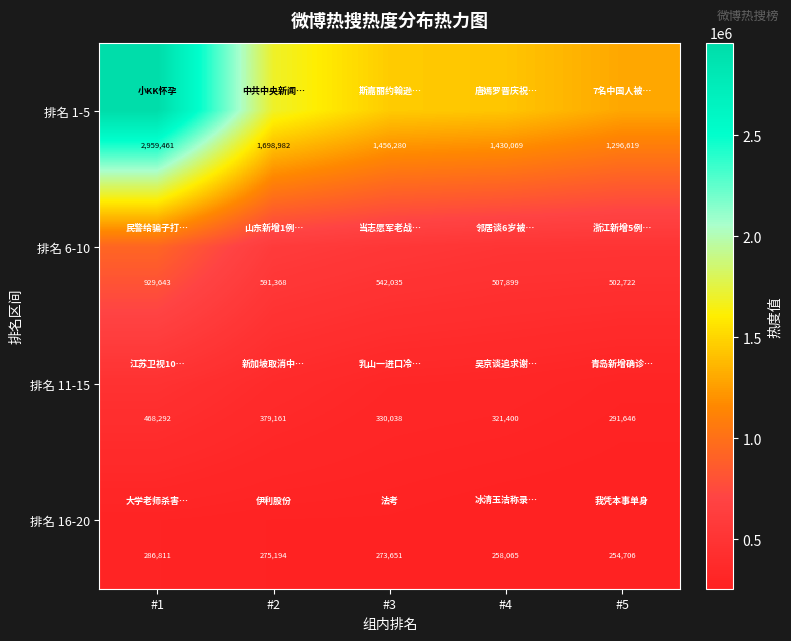

What value does the 排名 1-5 series have at #4, to the nearest 50?

1430050